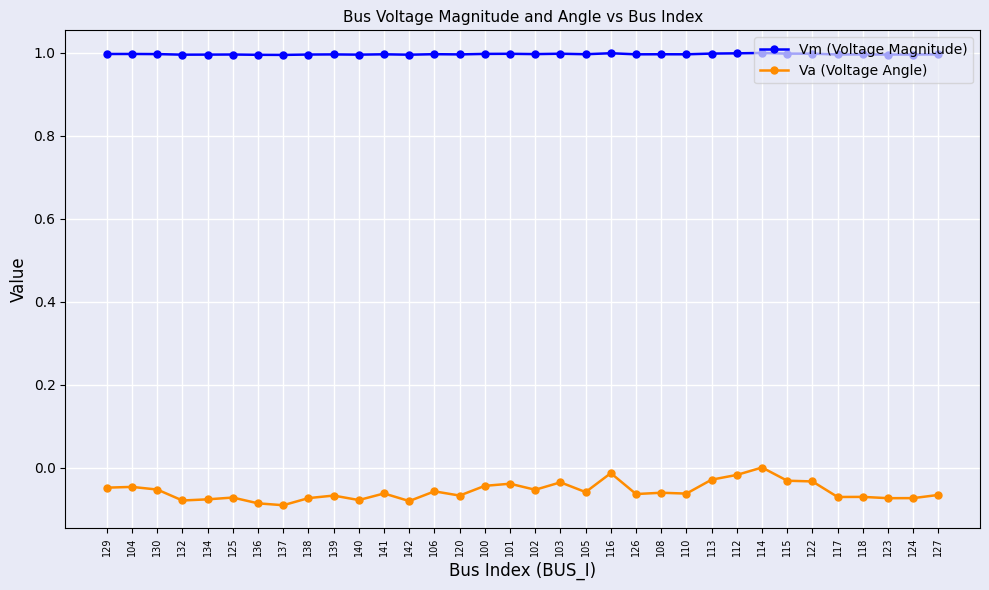

What is the sum of all Va (Voltage Angle) values?

-1.9